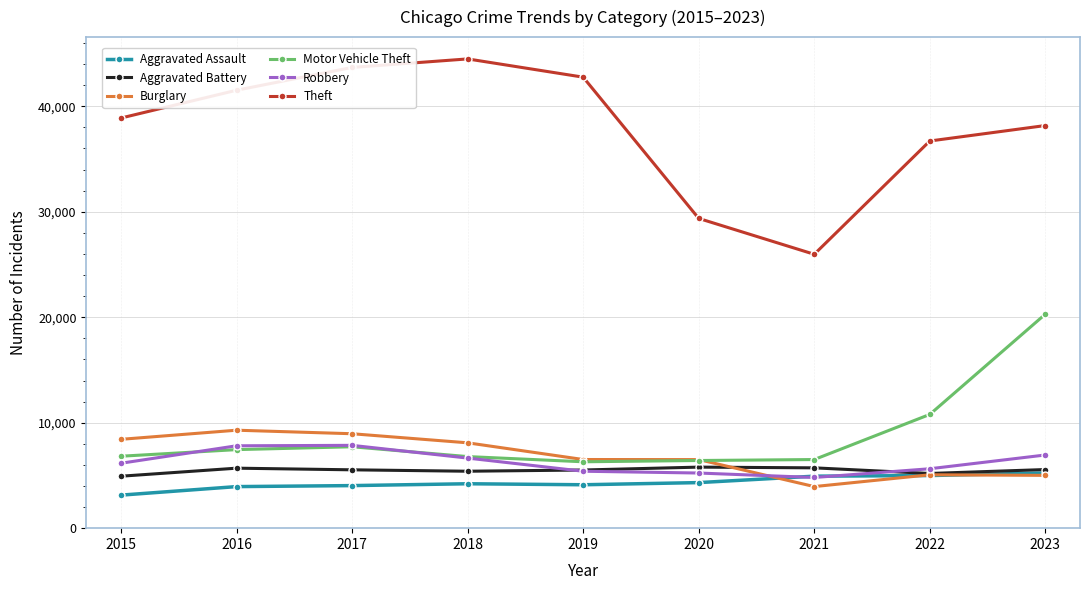

At how many categories does at least one series exceed 7151?

9